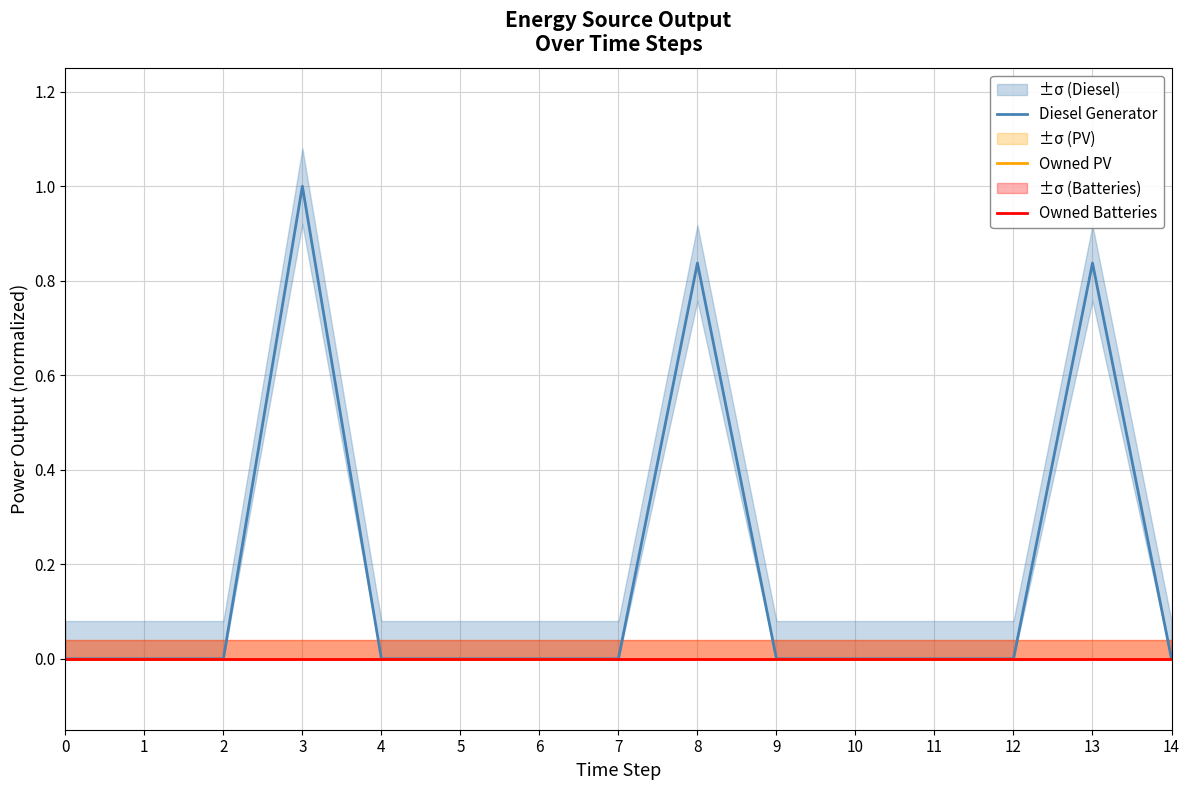

At 3, list the series in order from largest to smallest.

Diesel Generator, Owned PV, Owned Batteries